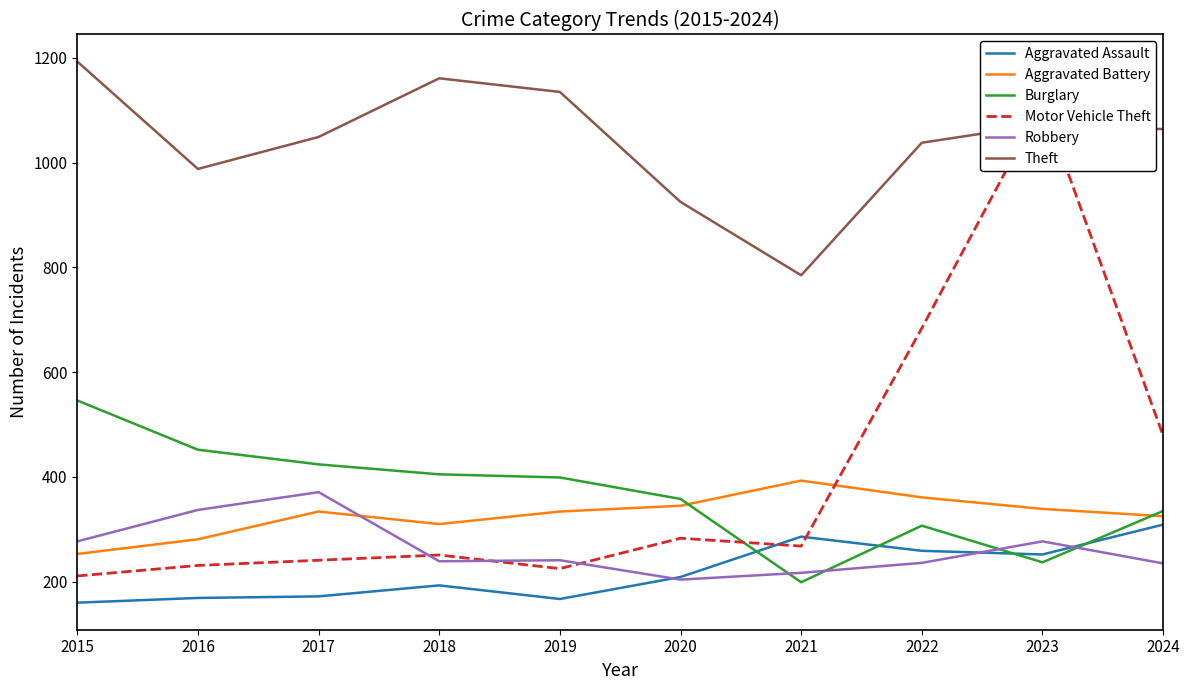

How many intersections are there between Aggravated Battery and Motor Vehicle Theft?

1